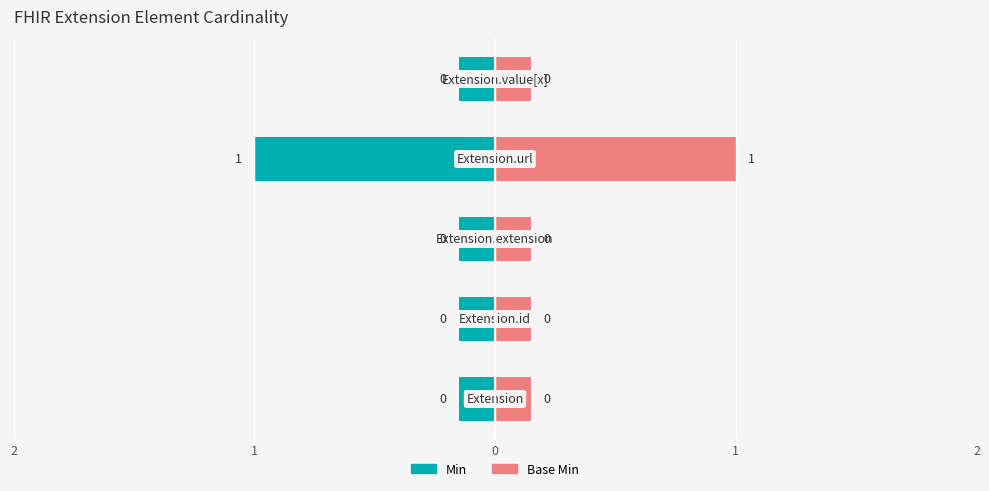

What are all the series names shown in the legend?

Min, Base Min